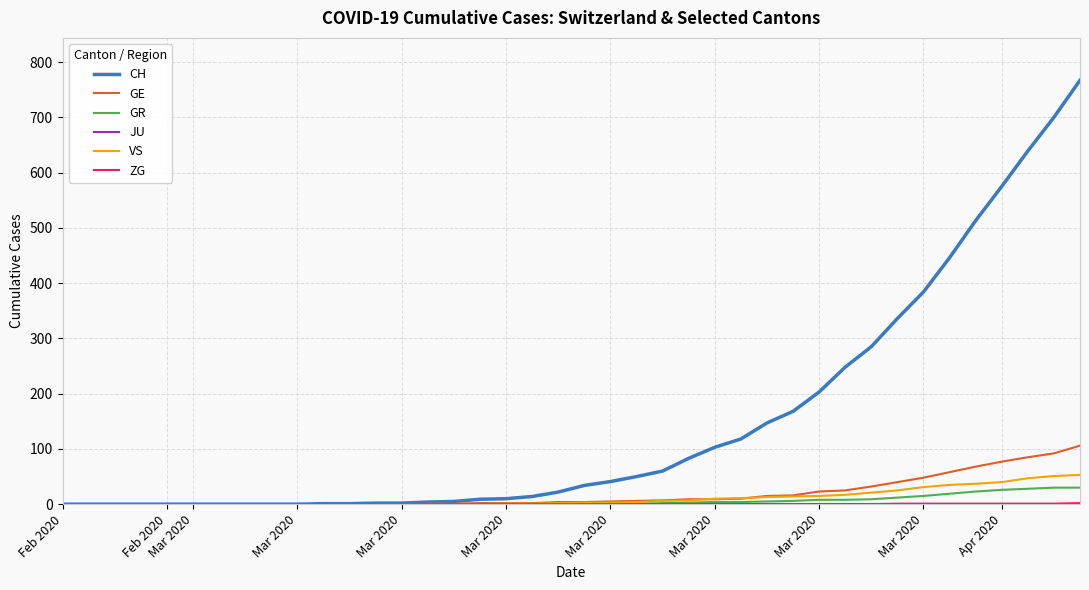

Which series has the largest total across all categories?

CH